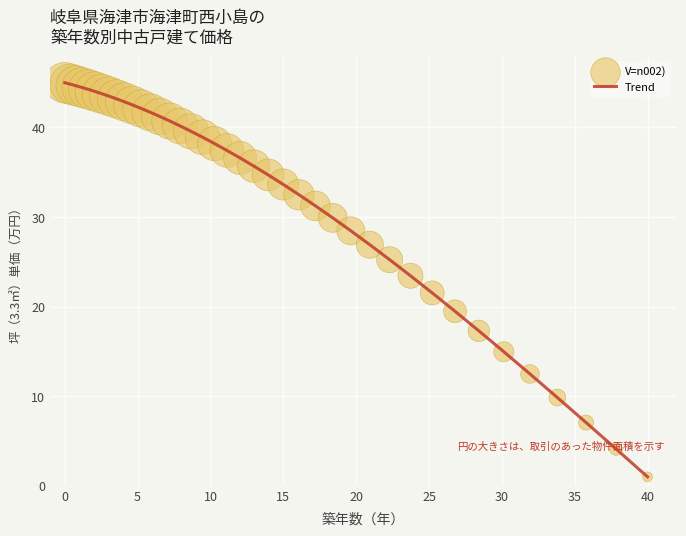

What is the maximum value shown in the chart?

45.0